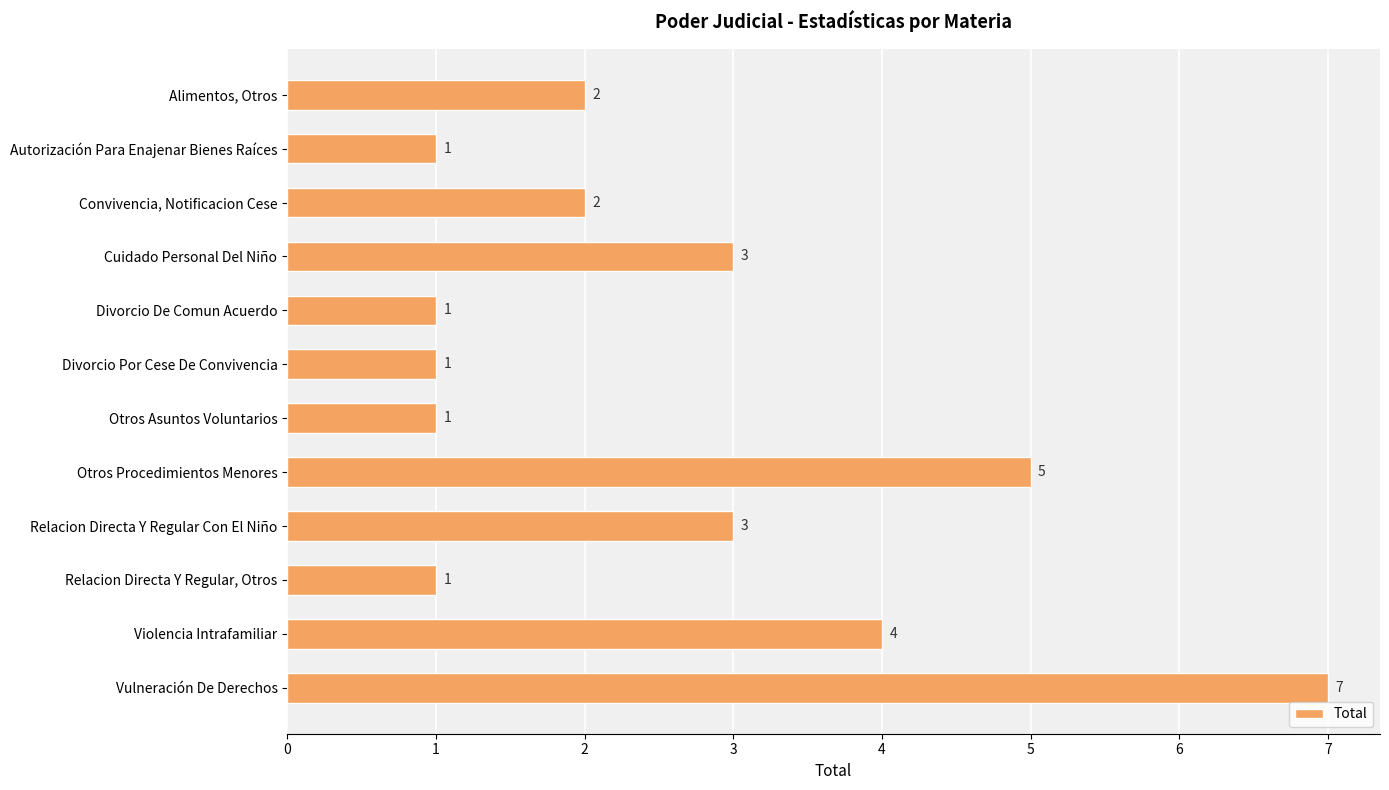

What is the average value?

3